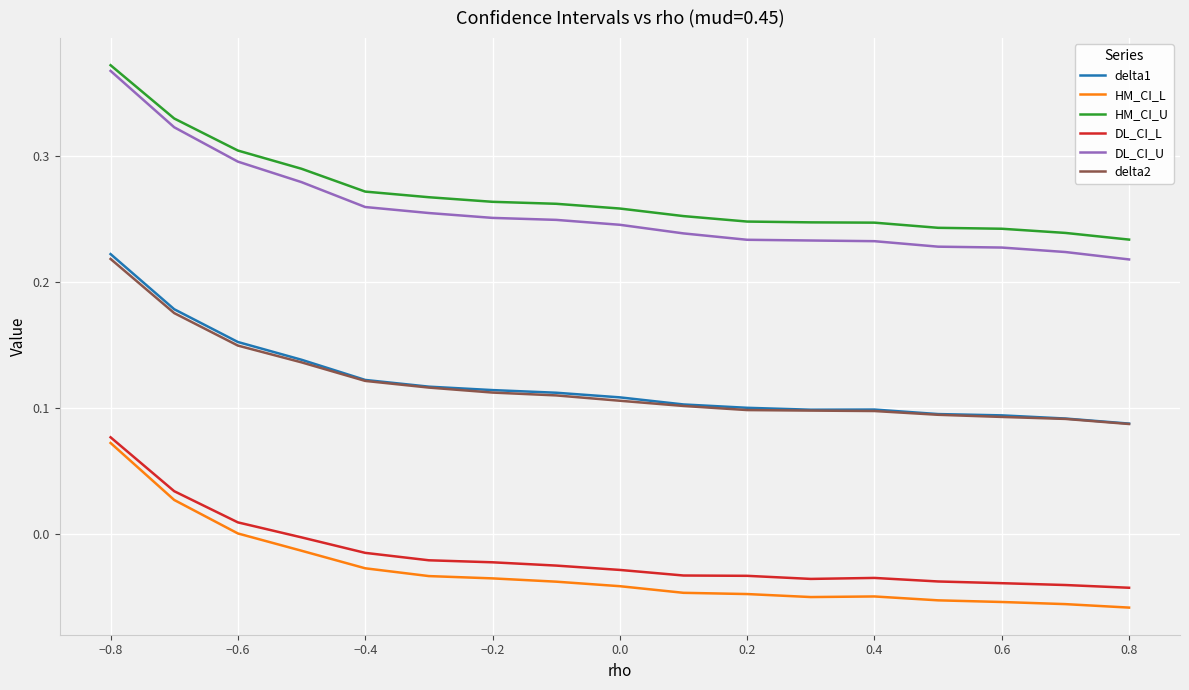

True or false: HM_CI_U and delta2 intersect in this chart.

False